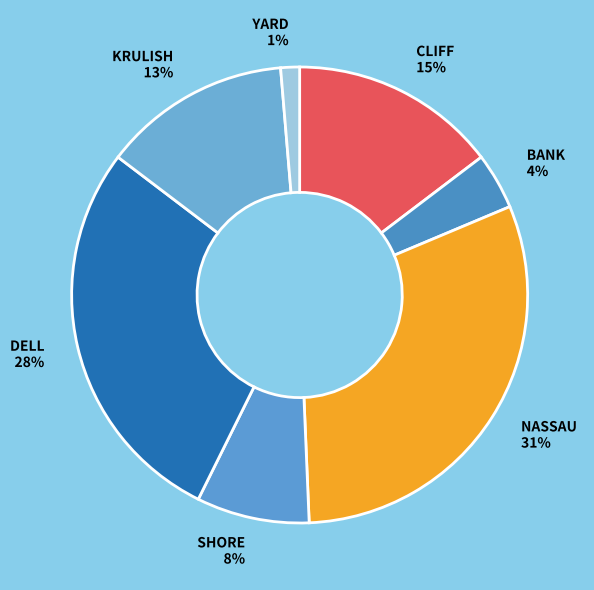

Which has a higher value, YARD or BANK?

BANK